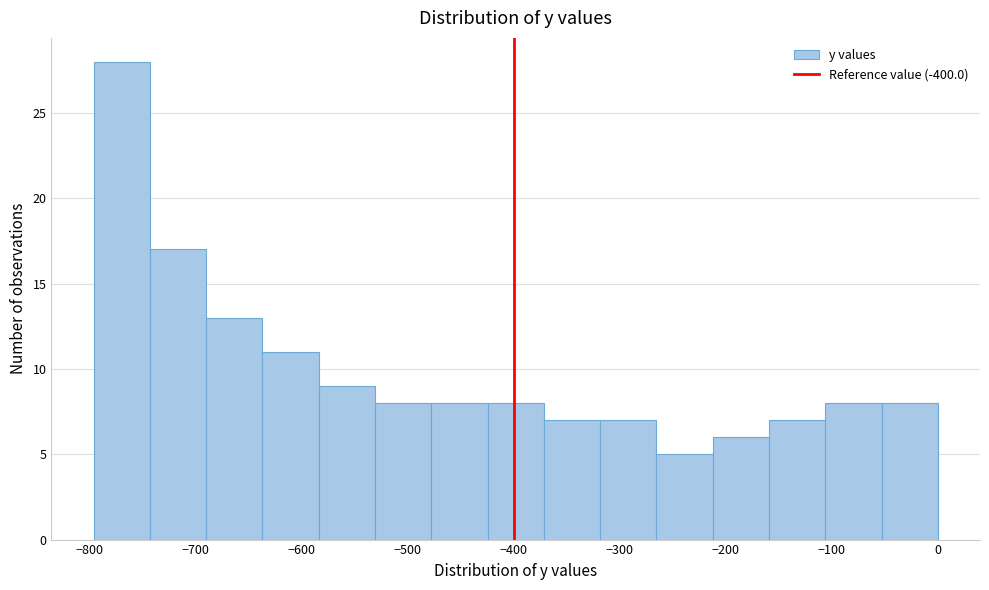

Reading left to right, list every bar in this chart as the range it spans on the x-axis followed by its height. Neither the bar edges nor the heights are printed on the chart, so give them approximately, as read against the axes.

-800 to -740: 28
-740 to -690: 17
-690 to -640: 13
-640 to -580: 11
-580 to -530: 9
-530 to -480: 8
-480 to -420: 8
-420 to -370: 8
-370 to -320: 7
-320 to -270: 7
-270 to -210: 5
-210 to -160: 6
-160 to -110: 7
-110 to -50: 8
-50 to 0: 8